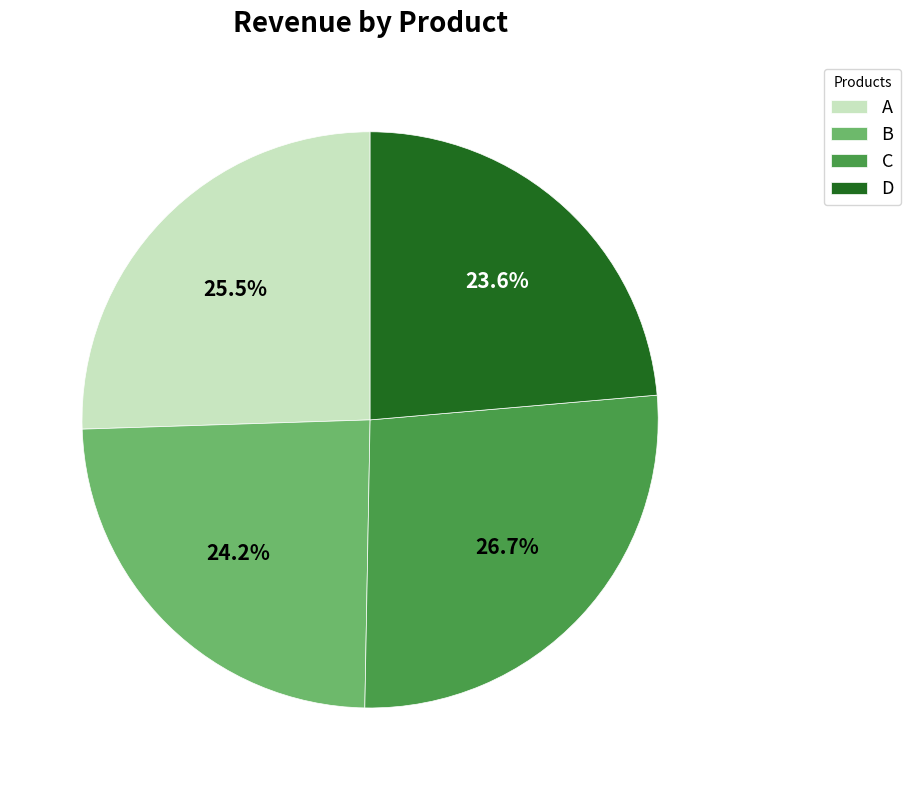

Does C represent more than half of the total?

No